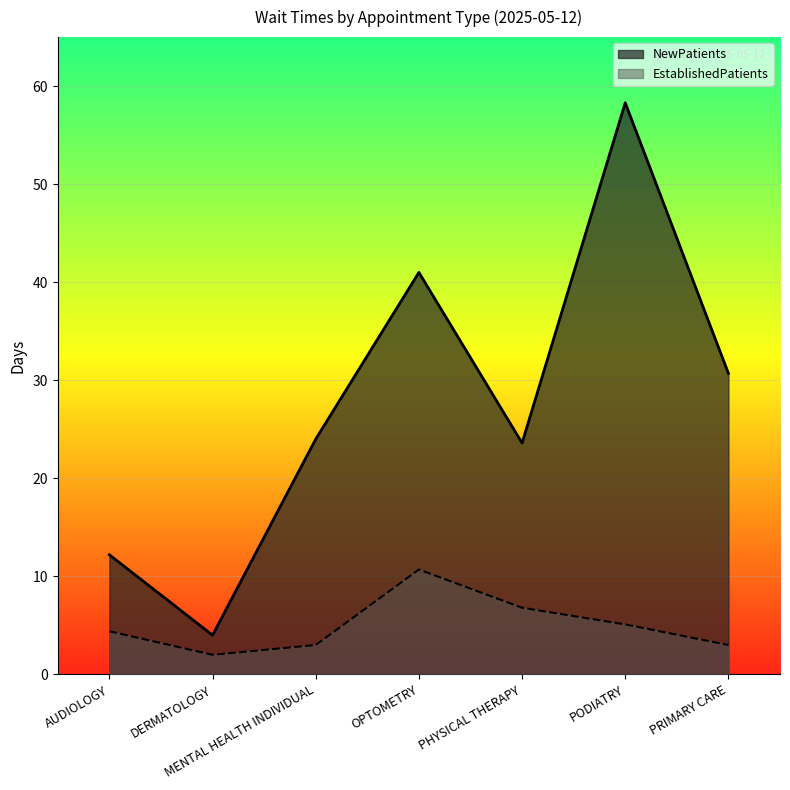

Which label corresponds to the smallest value in the chart?

DERMATOLOGY